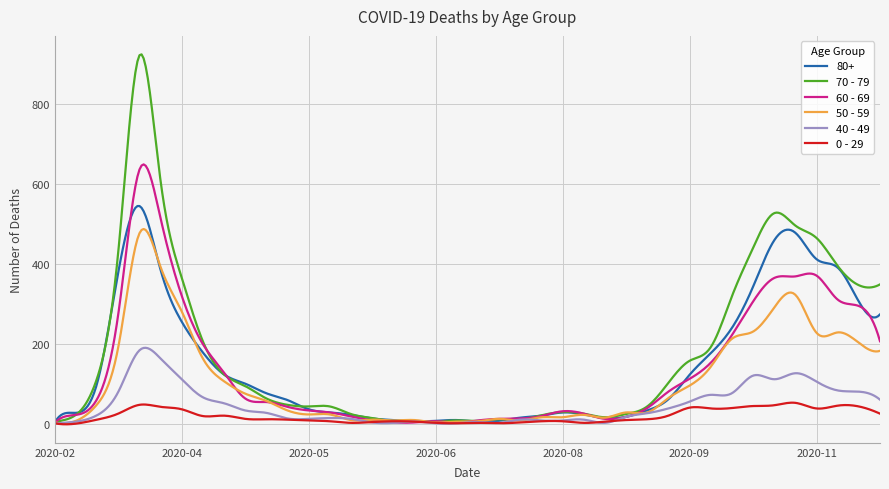

Which series has the widest spread of values?

70 - 79